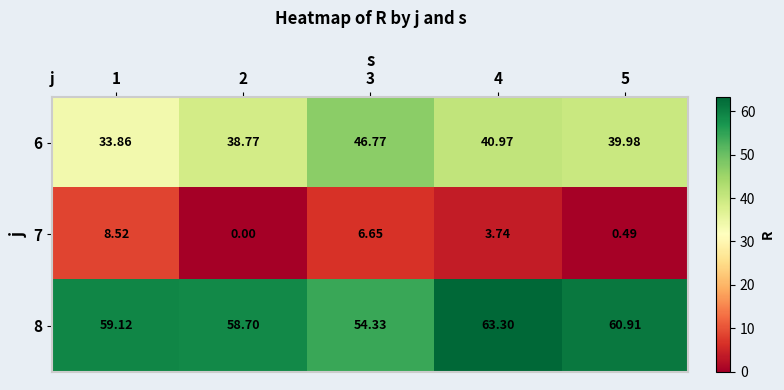

At which category is the sum across all series the highest?

4